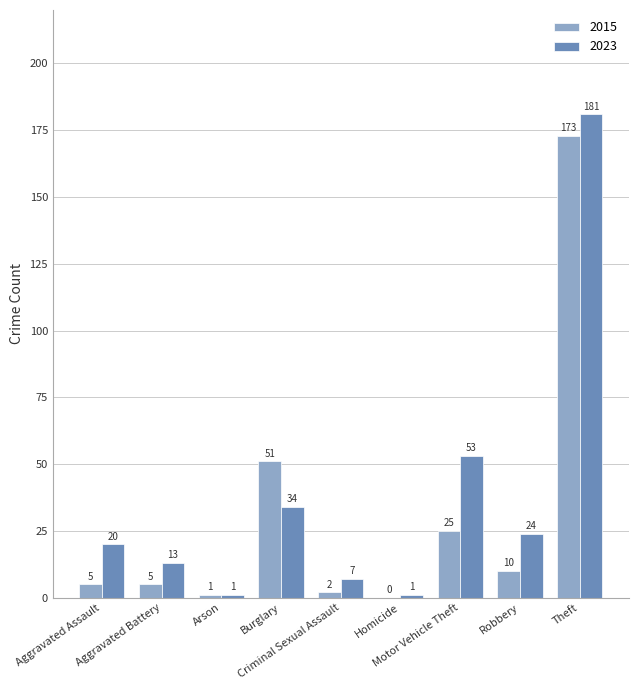

What is the greatest value displayed?

181